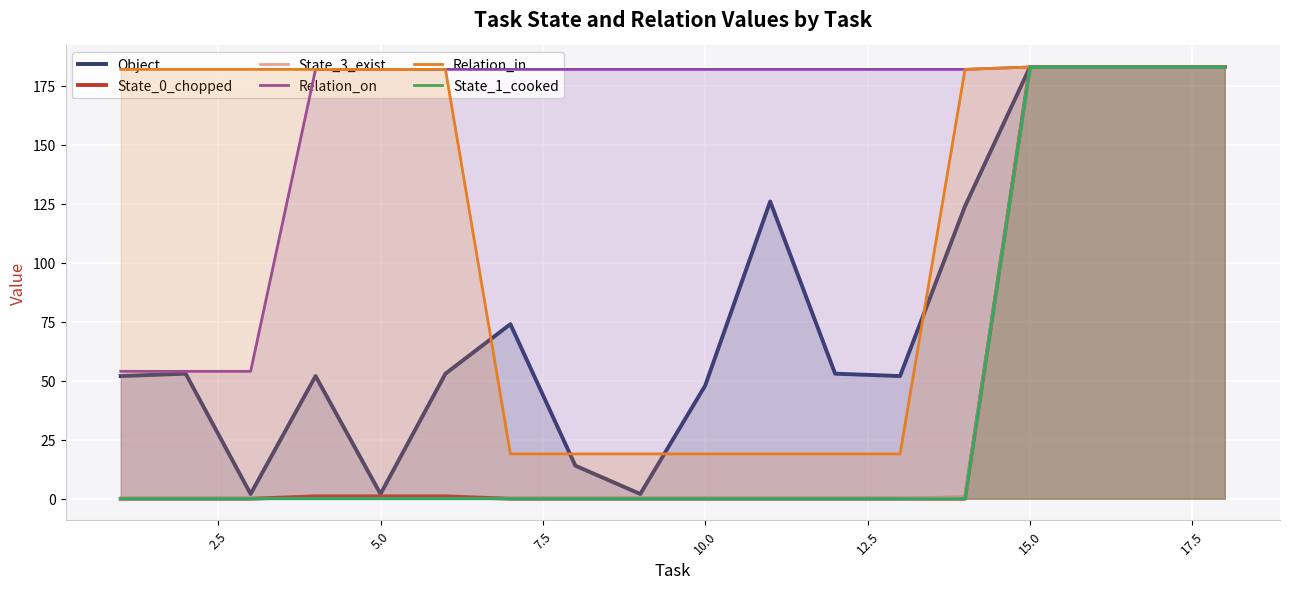

What is the difference between the maximum and minimum values in the Relation_on series?

129